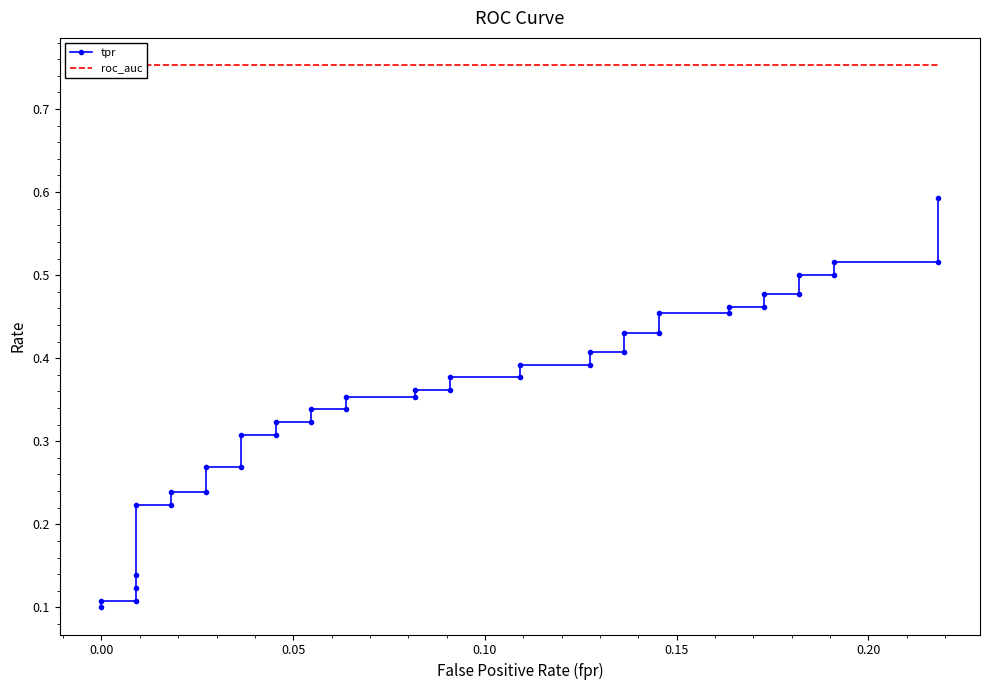

Count the number of categories in the chart.

40